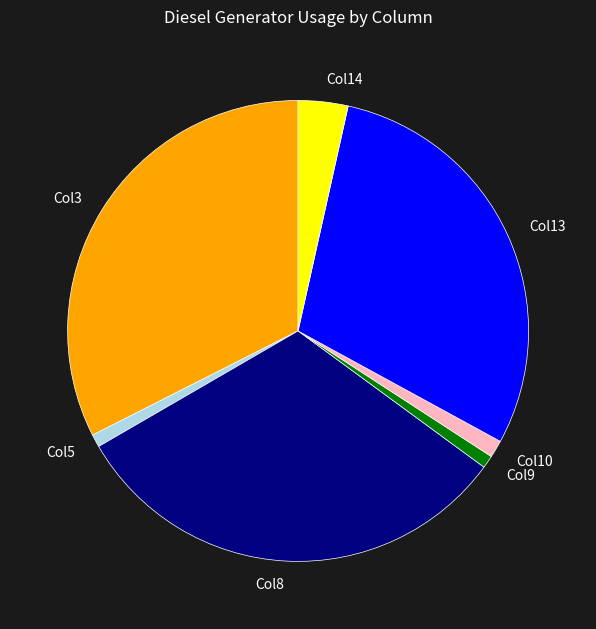

Is there a majority slice in this chart?

No